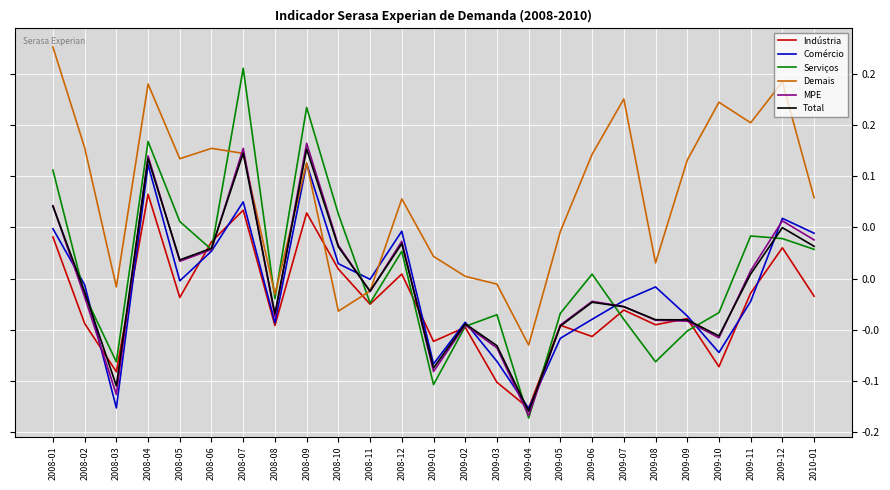

True or false: Comércio has more than 2 points higher than both neighbors.

True